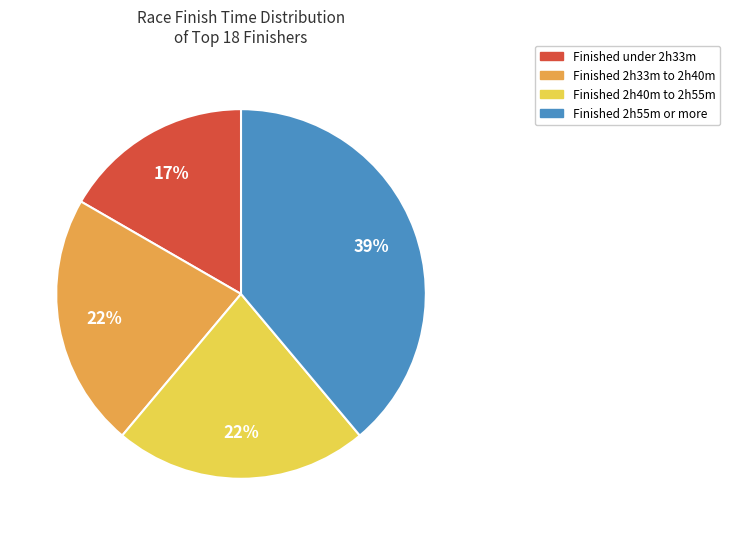

Is there any slice that represents more than half of the pie?

No